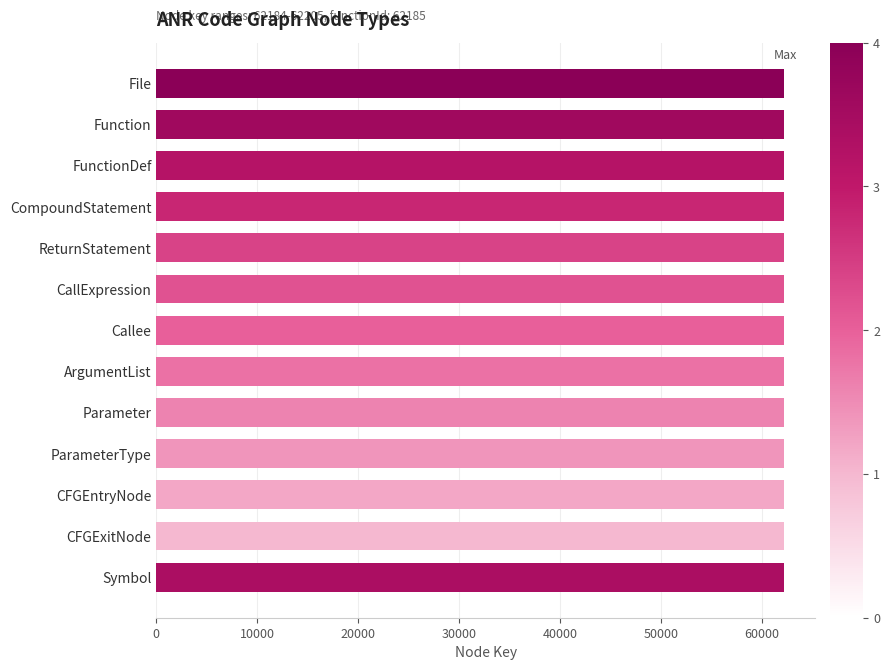

What is the value of the 5th bar from the top?

62188